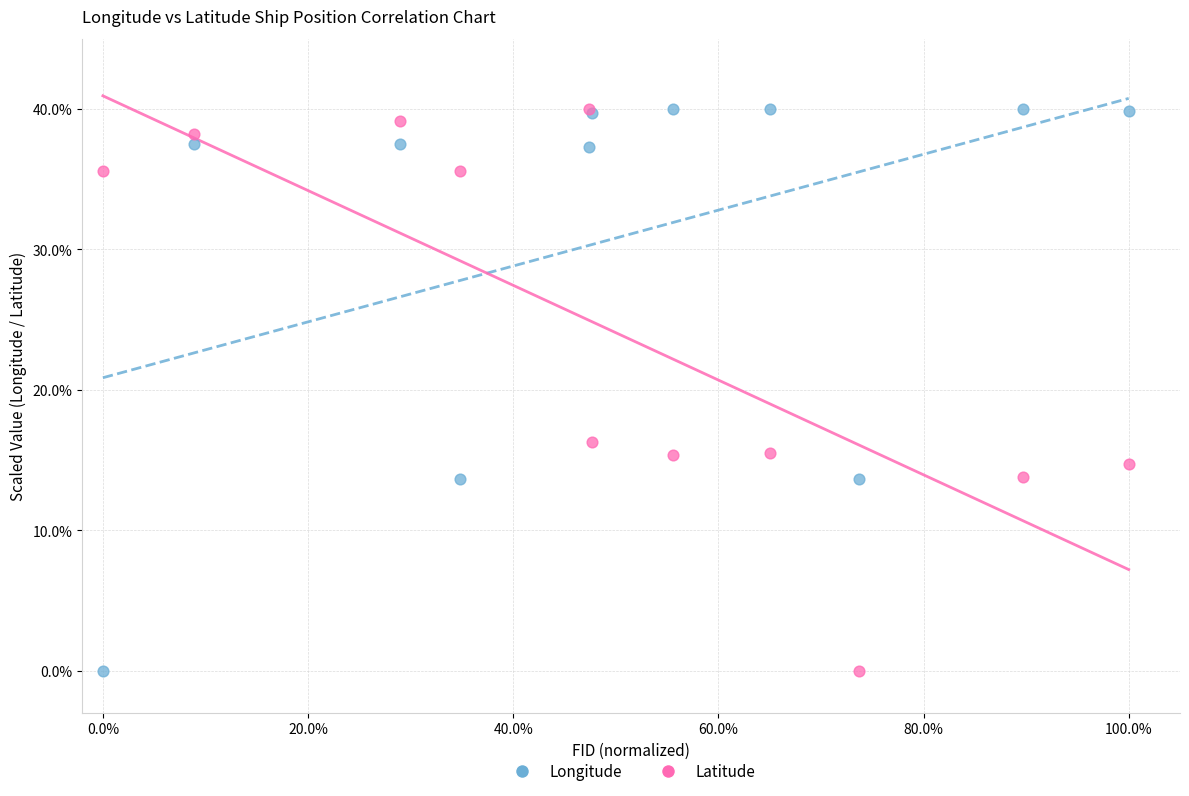

In the Latitude series, what Y value is closest to 20?

16.3